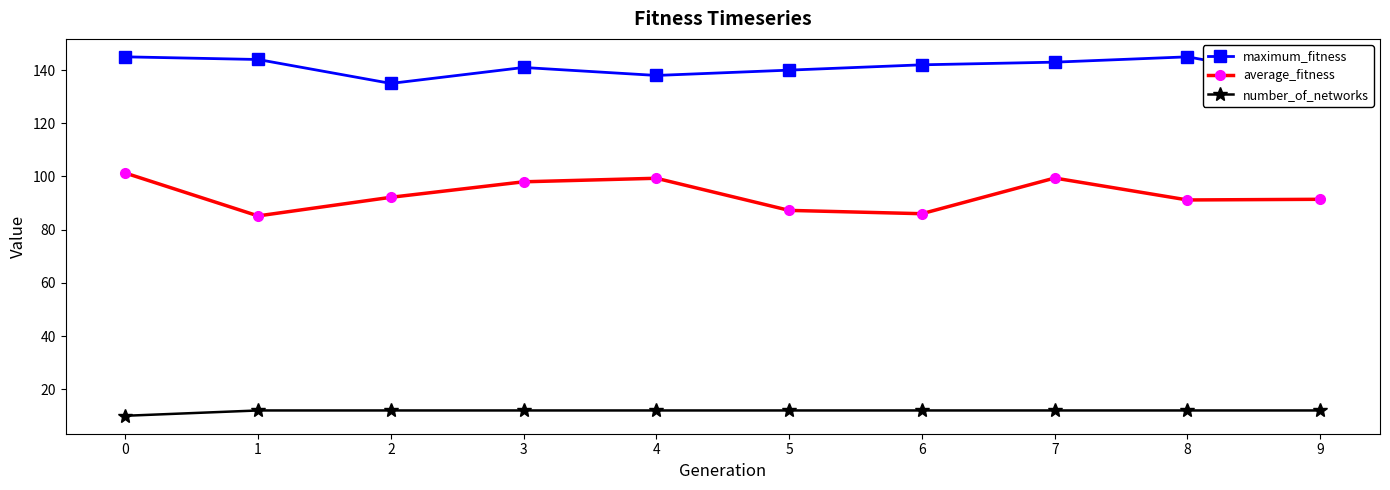

Rank the series by their maximum value, from lowest to highest.

number_of_networks, average_fitness, maximum_fitness